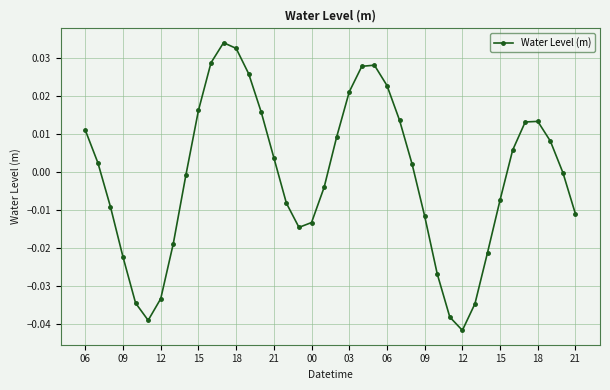

Count the number of data series in this chart.

1